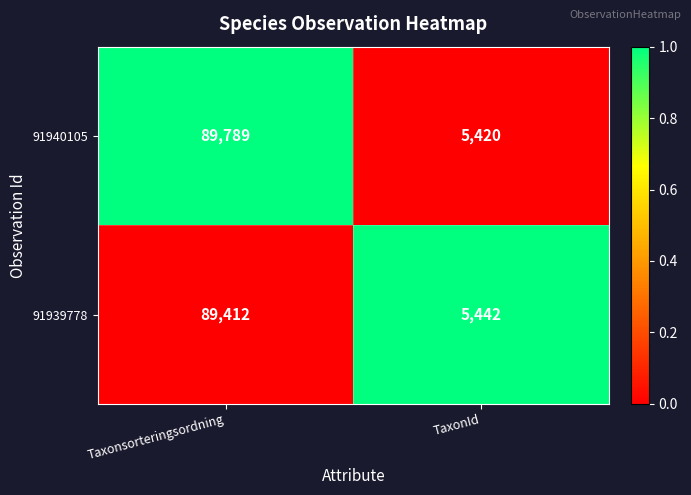

Reading left to right, list all the values displayed in this chart.

91940105: 89789	5420
91939778: 89412	5442